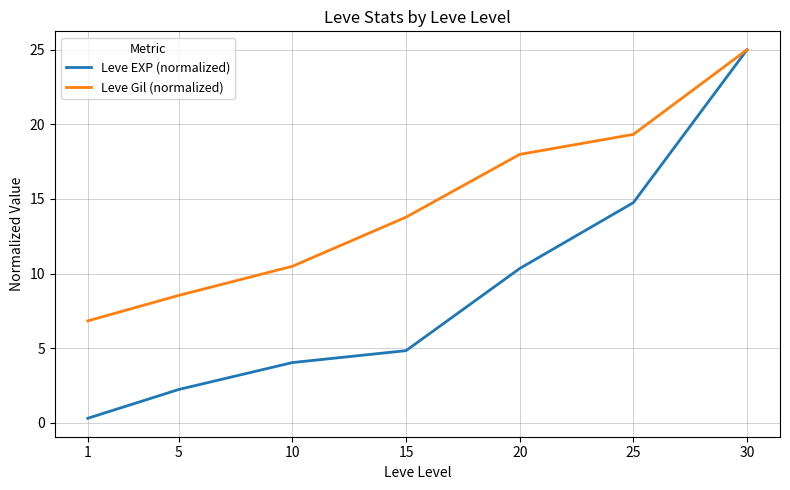

At 20, list the series in order from largest to smallest.

Leve Gil (normalized), Leve EXP (normalized)